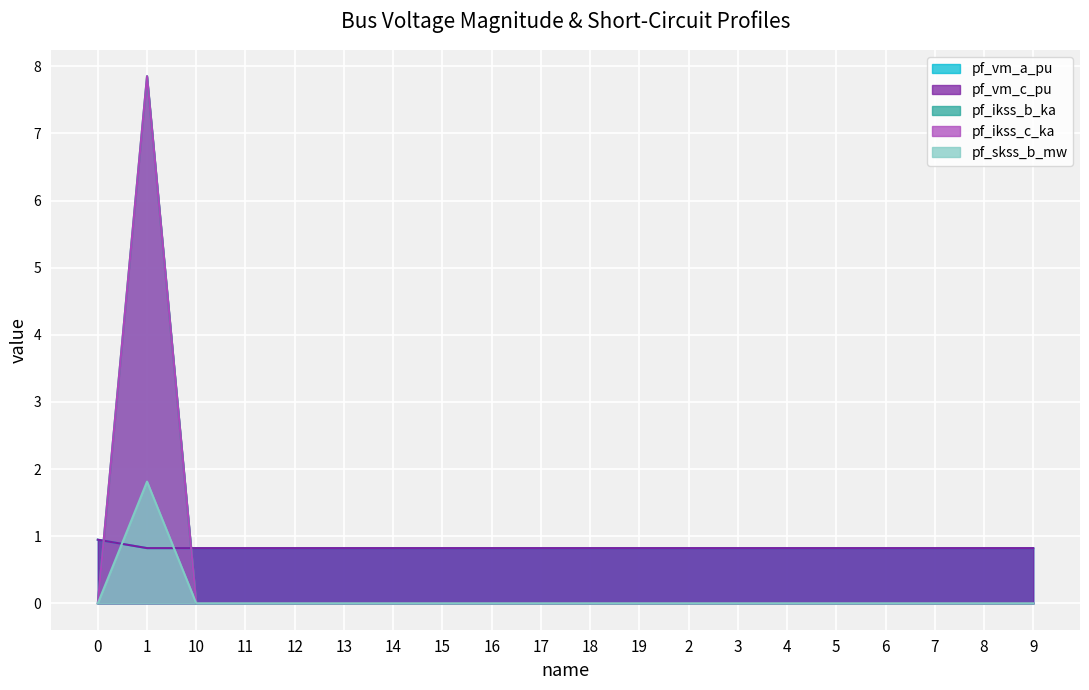

Is the value of pf_vm_a_pu at 4 greater than the value of pf_skss_b_mw at 8?

Yes